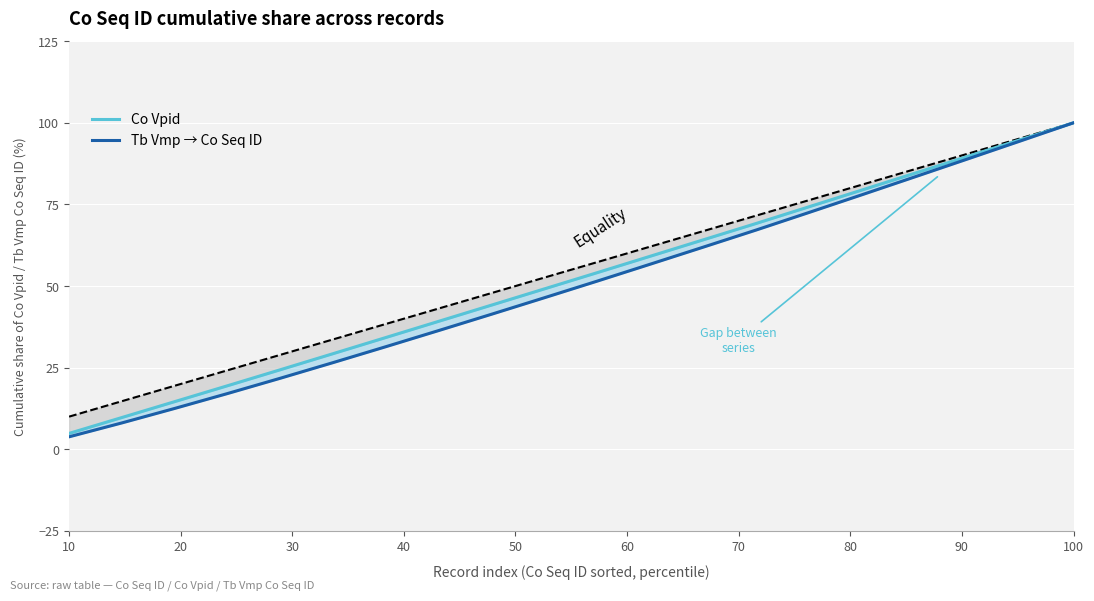

True or false: Tb Vmp → Co Seq ID has a value of 13.3 at 100.

False